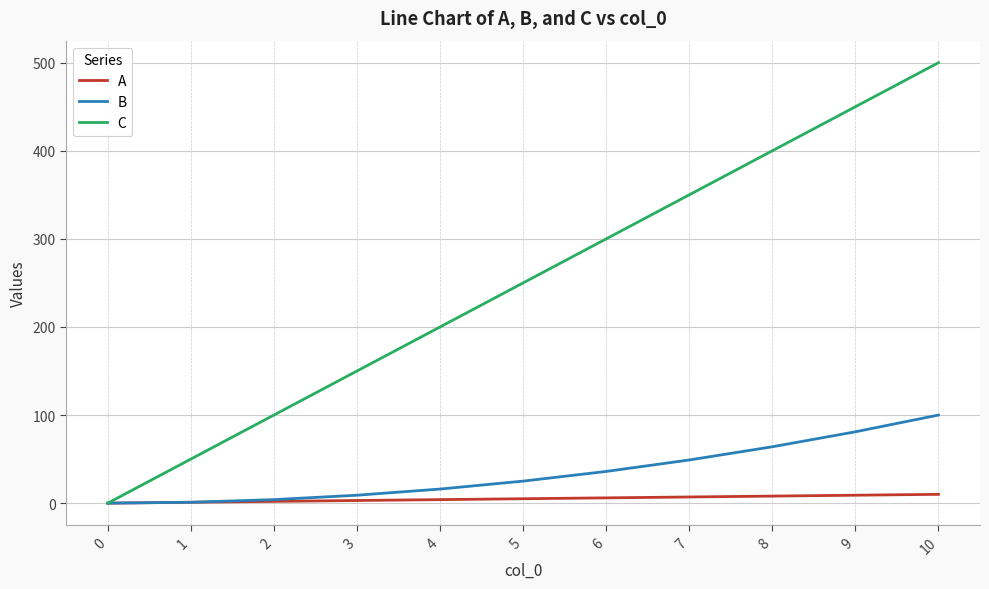

What is the maximum value shown in the chart?

500